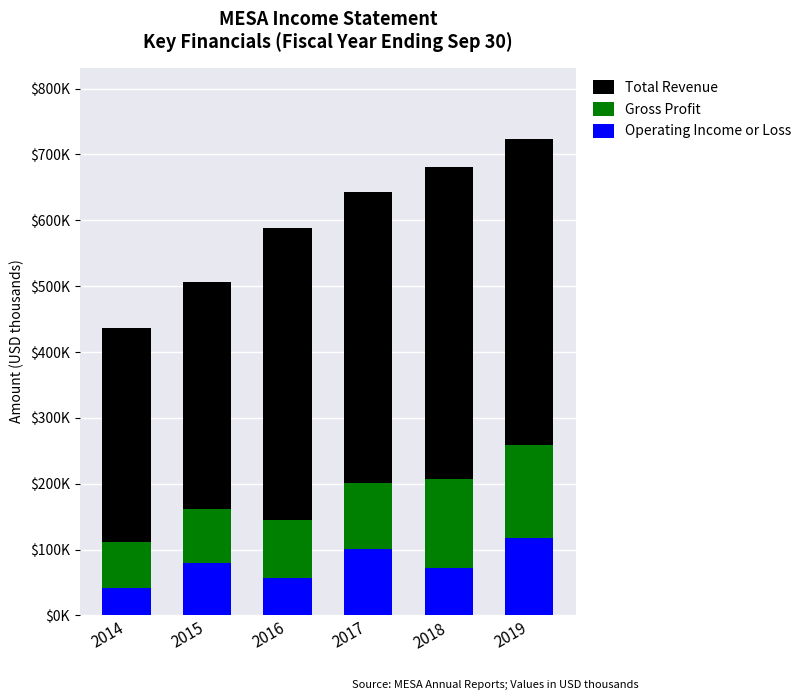

The Total Revenue series shows 643600 at 2017. True or false?

True